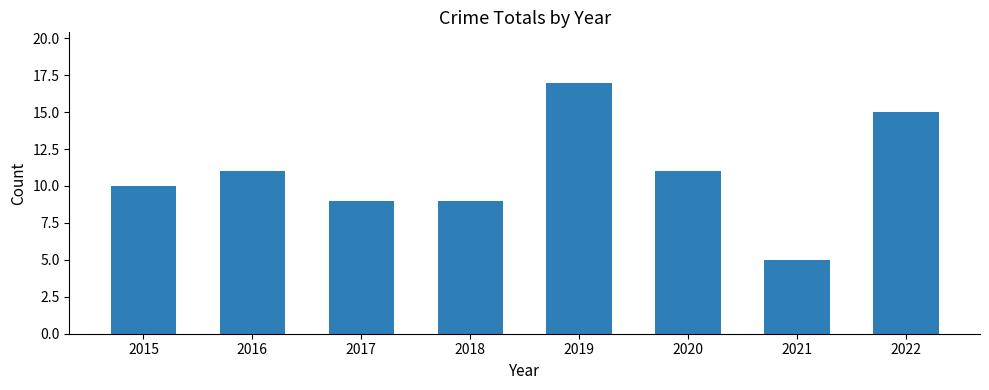

Reading right to left, extract all data points from this chart.

2022=15	2021=5	2020=11	2019=17	2018=9	2017=9	2016=11	2015=10